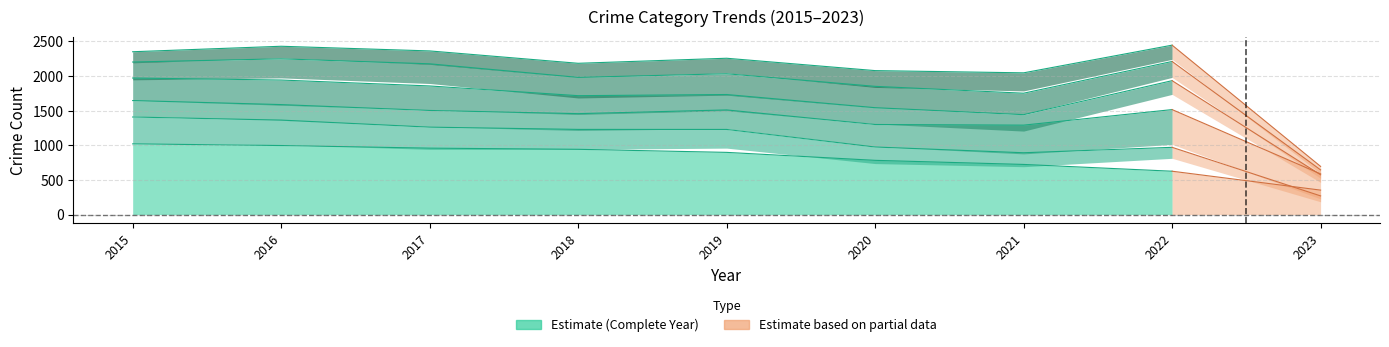

At how many categories does at least one series exceed 2427?

2